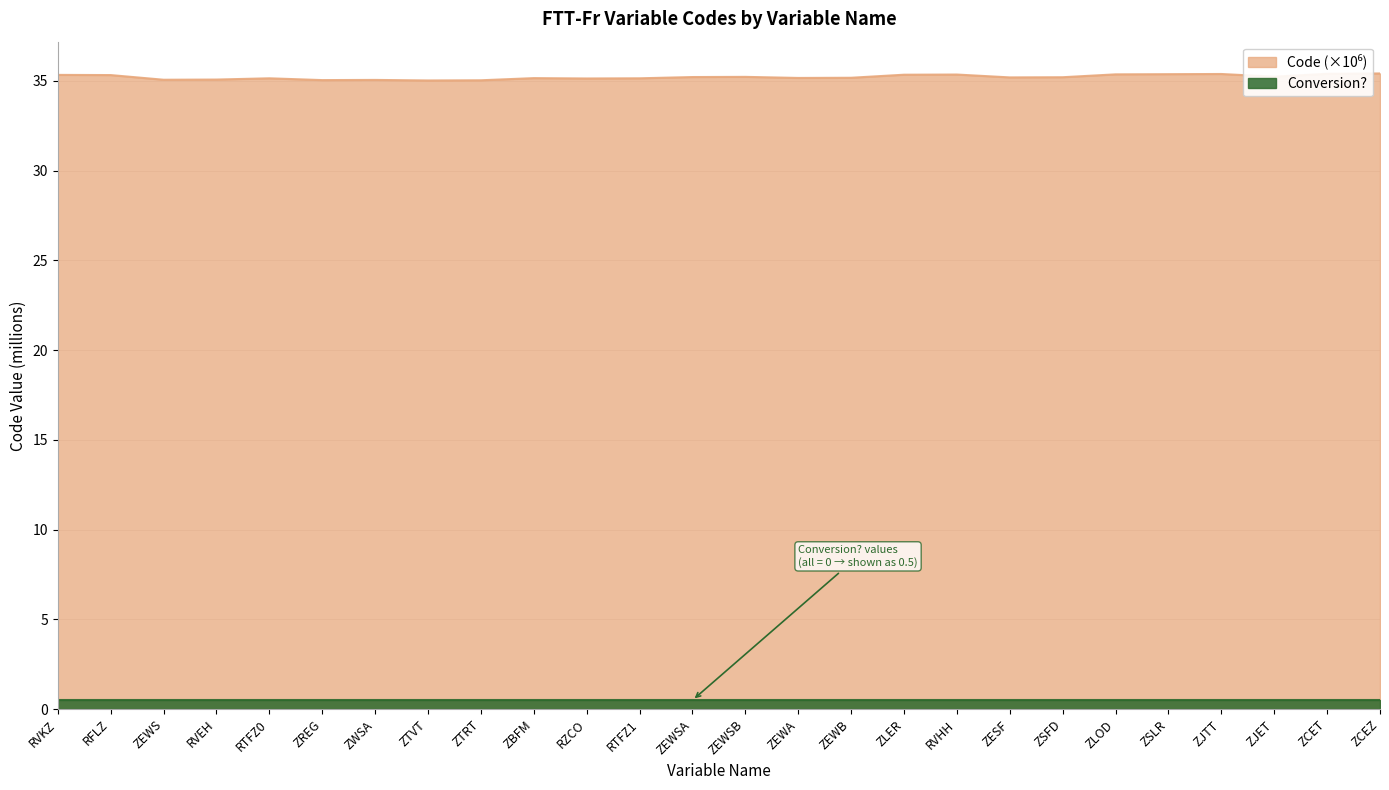

What is the value of the 12th point from the left?

35.1